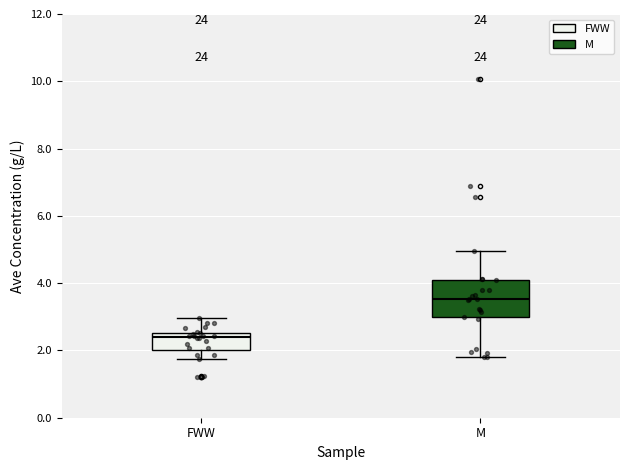

Reading left to right, read every box against the y-axis: the position of its median line, the range the box covers, and the ends of its whiskers. The values are not printed on the chart, so give them approximately, as read against the axis.

FWW: median 2.4, box 2.0 to 2.6, whiskers 1.8 to 3.0
M: median 3.6, box 3.0 to 4.0, whiskers 1.8 to 5.0